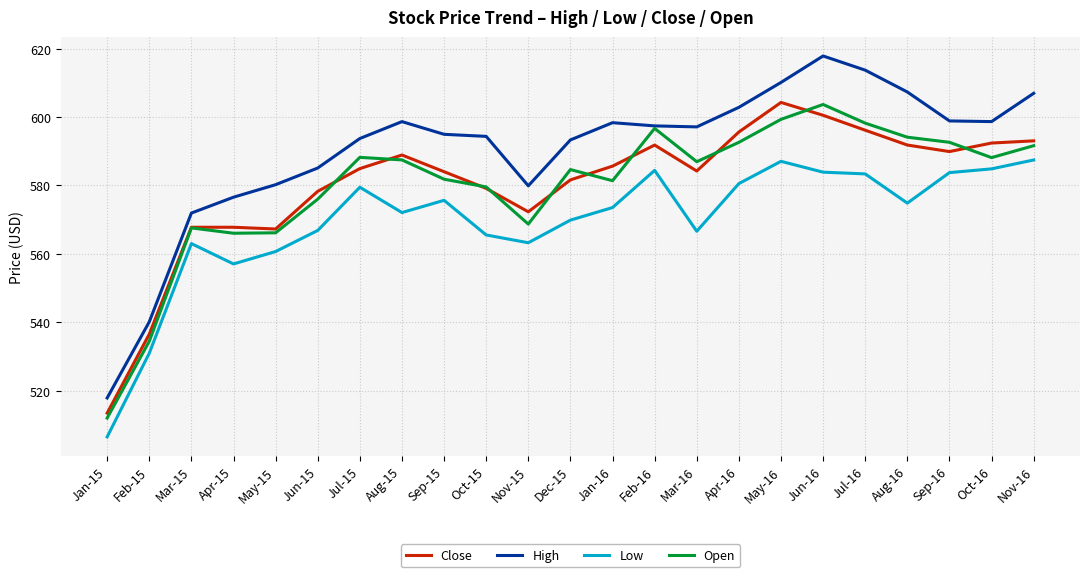

What position from the right is Jun-16?

6